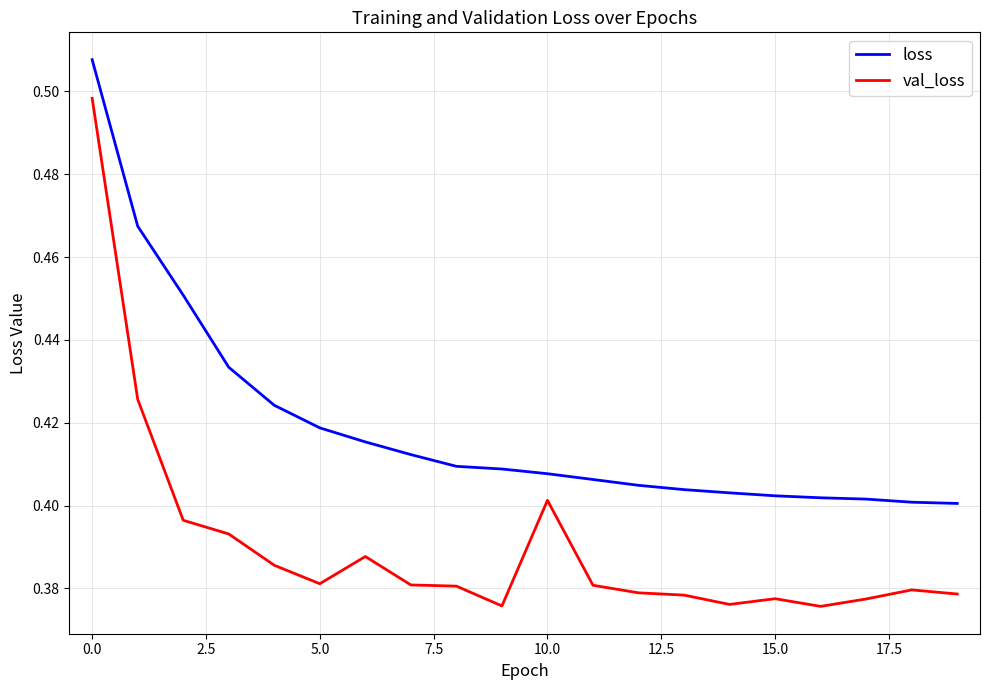

True or false: loss and val_loss cross at least once.

False